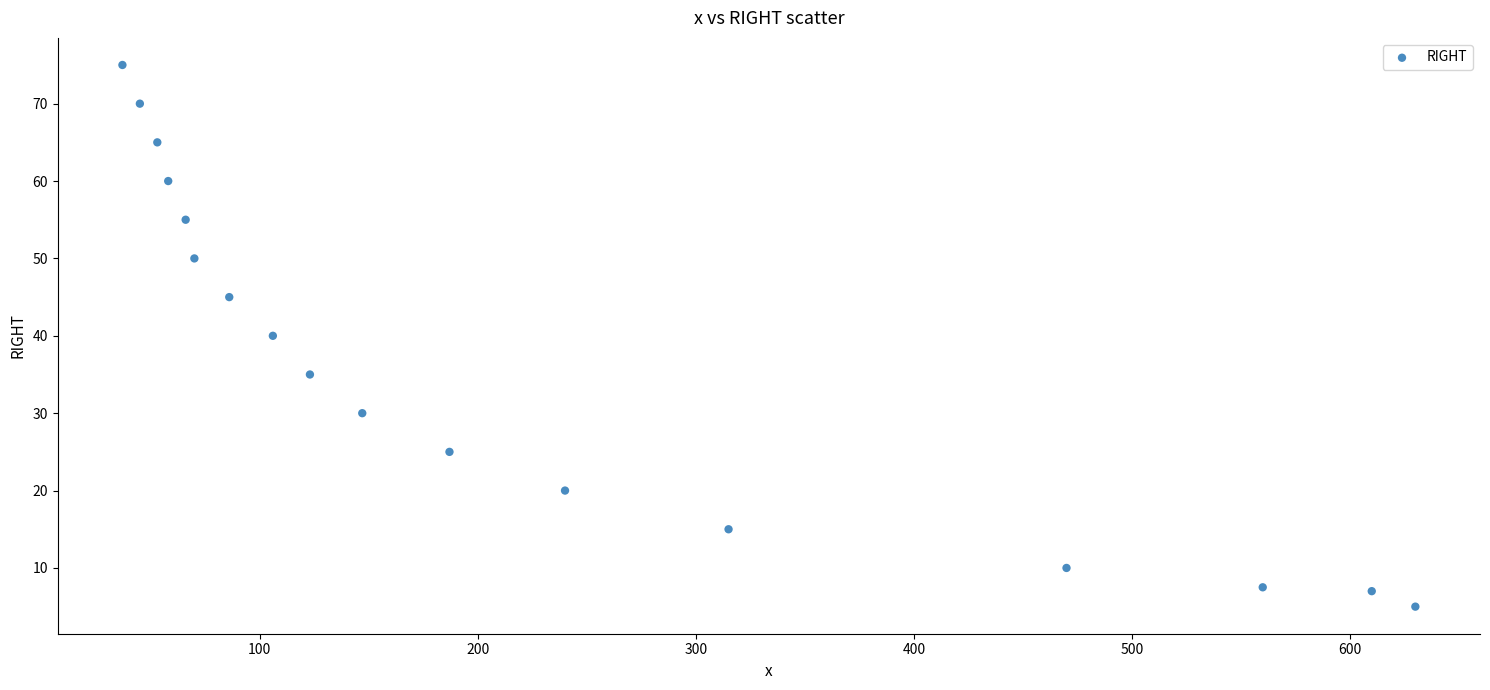

What is the range of Y values (max minus min)?

70.0